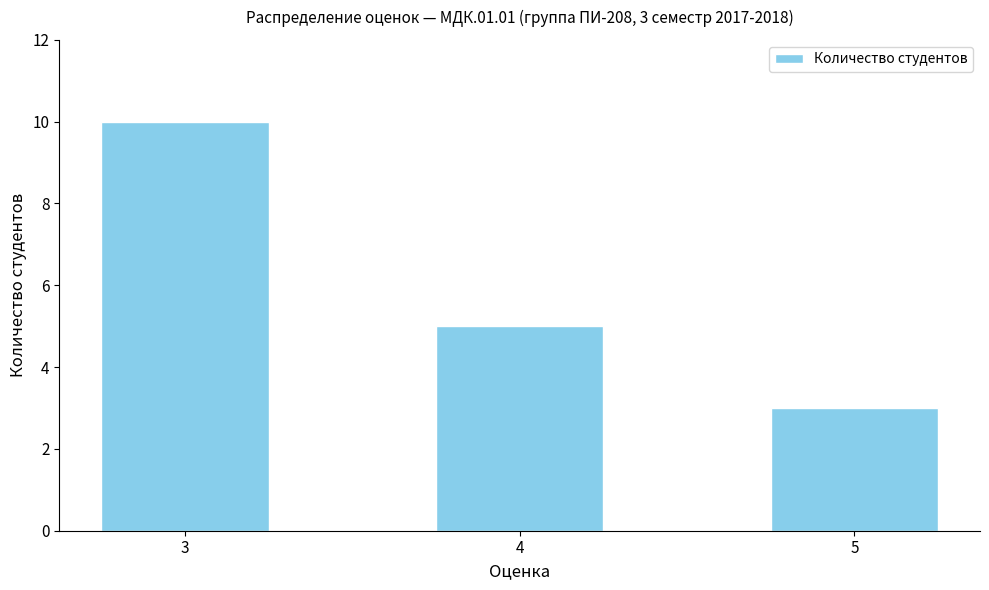

What is the sum of the values at 5 and 4?

8